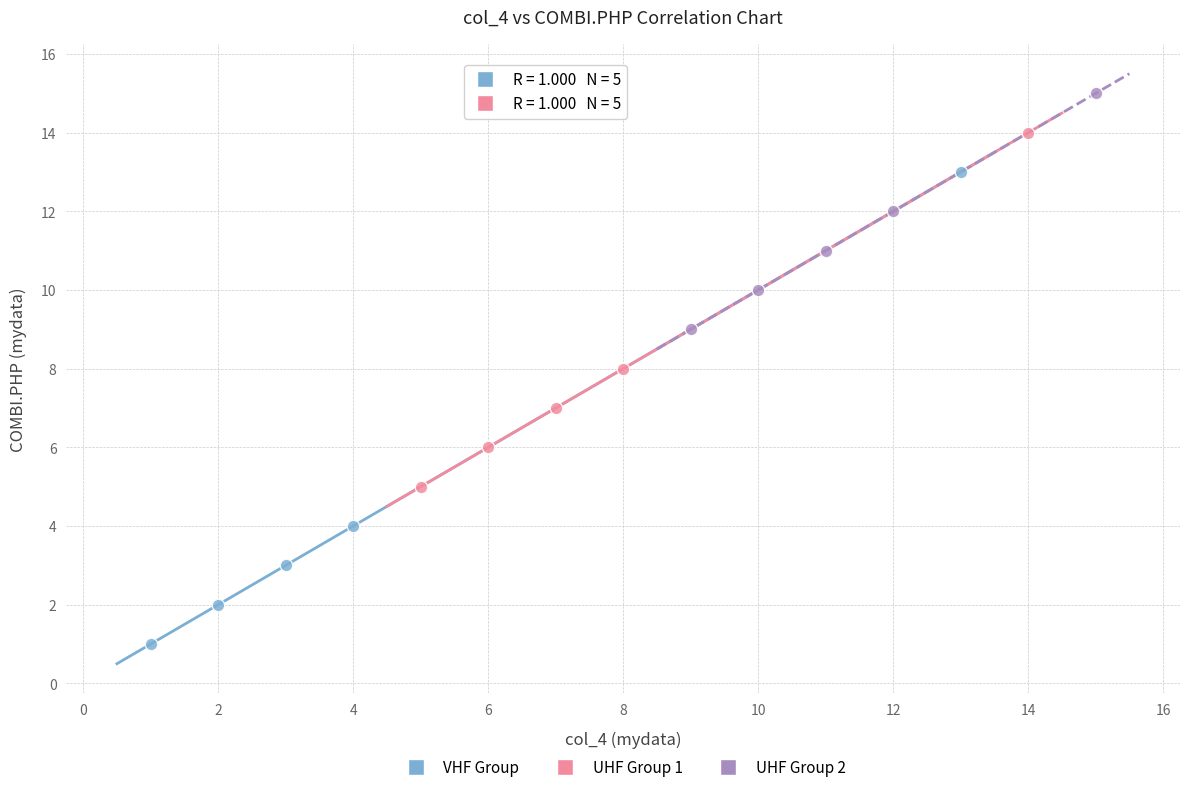

Which series contains the highest Y value?

UHF Group 2